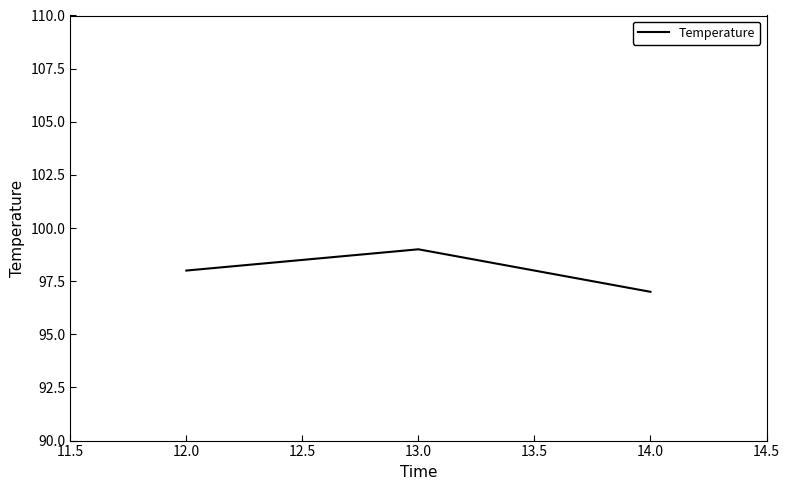

What is the sum of all values?

294